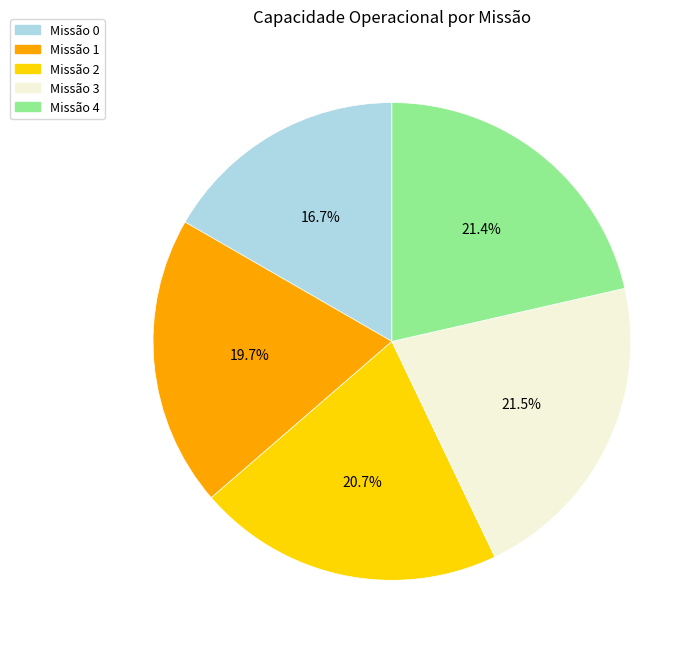

What is the smallest slice in the pie chart?

Missão 0